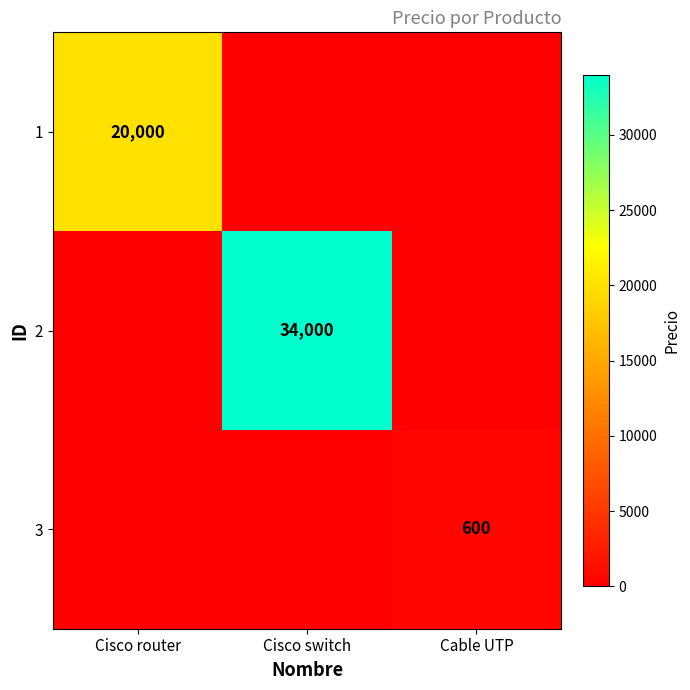

True or false: 2 has a value of 53405 at Cisco switch.

False